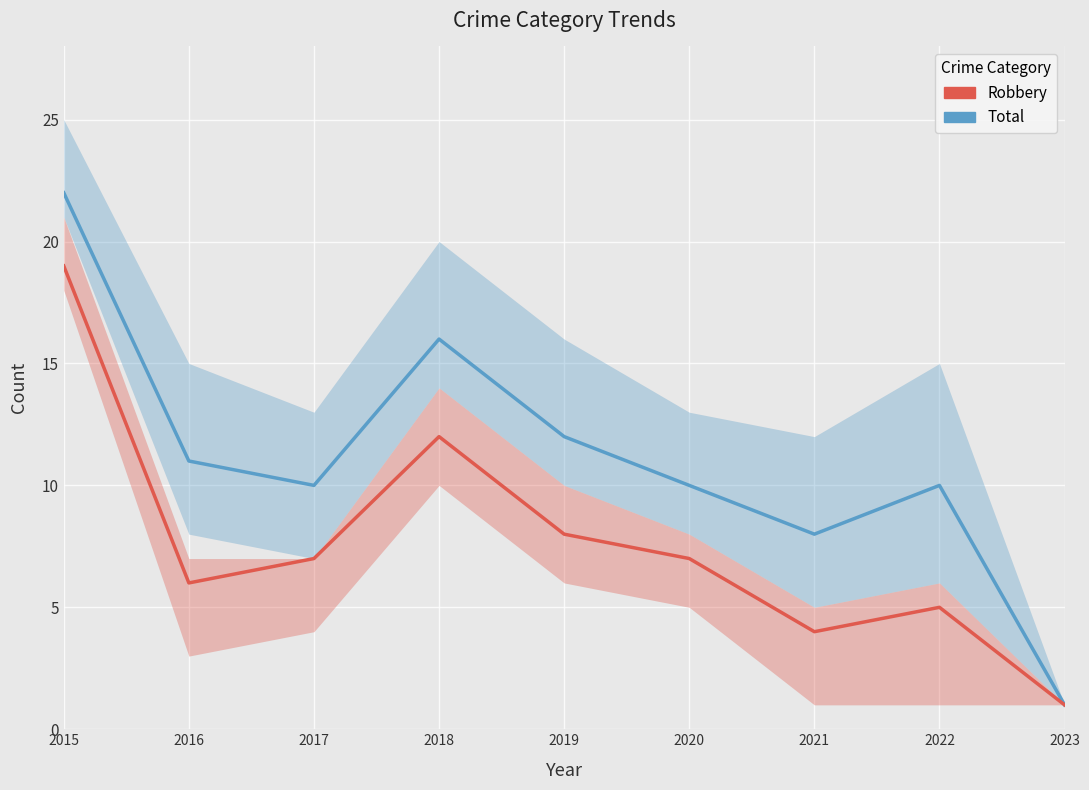

How many data points does each series have?

9